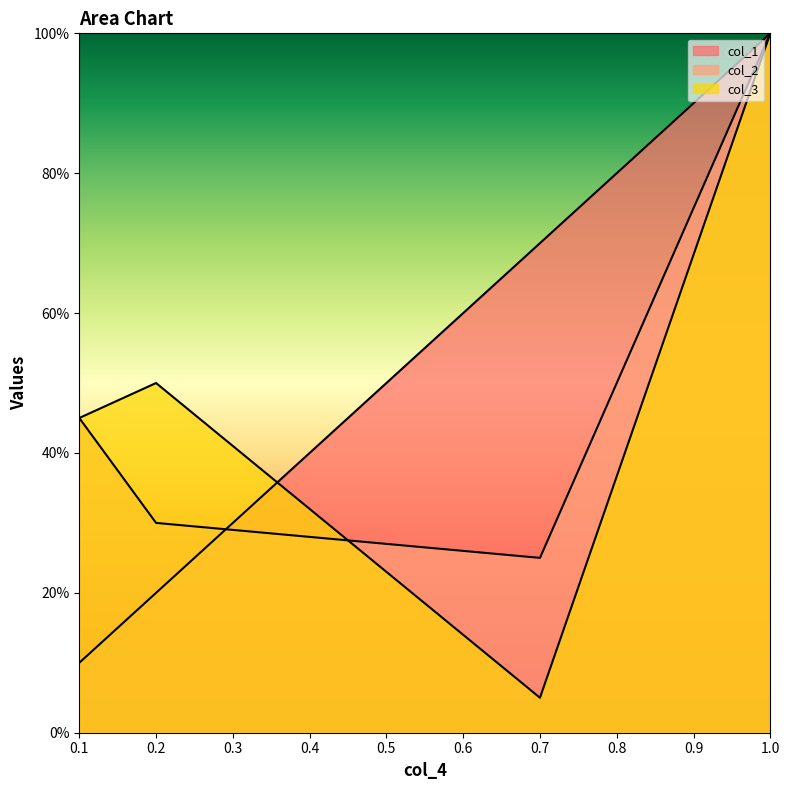

Where do col_3 and col_2 first cross each other?

0.2 and 0.7